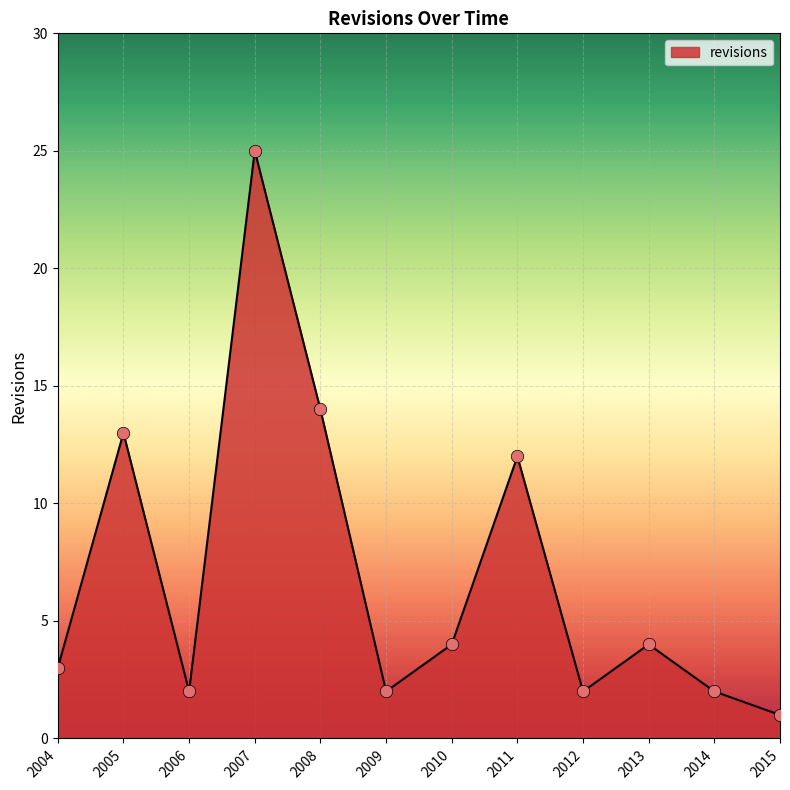

Approximately how many times larger is the value at 2006 compared to 2007?

0.1